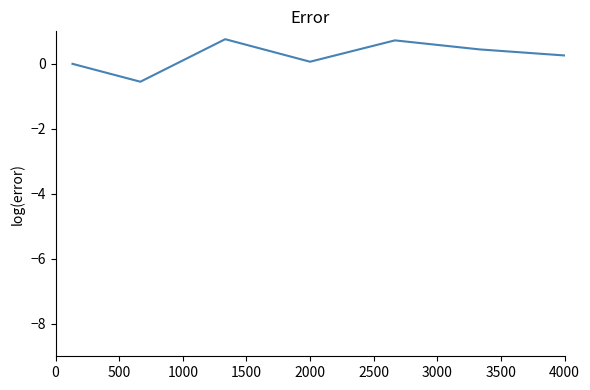

True or false: there are more than 0 points higher than both neighbors.

True